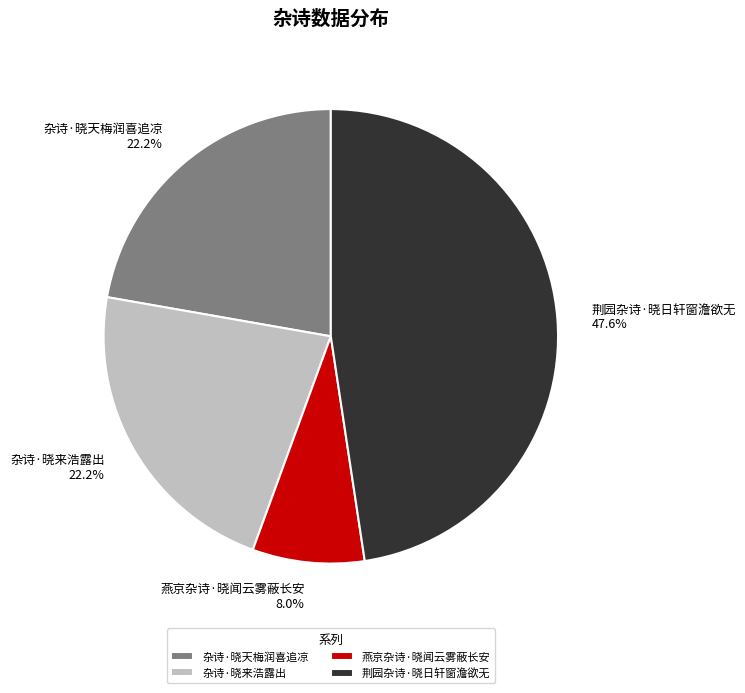

What is the ratio of the value at 燕京杂诗·晓闻云雾蔽长安 to the value at 杂诗·晓天梅润喜追凉?

0.4